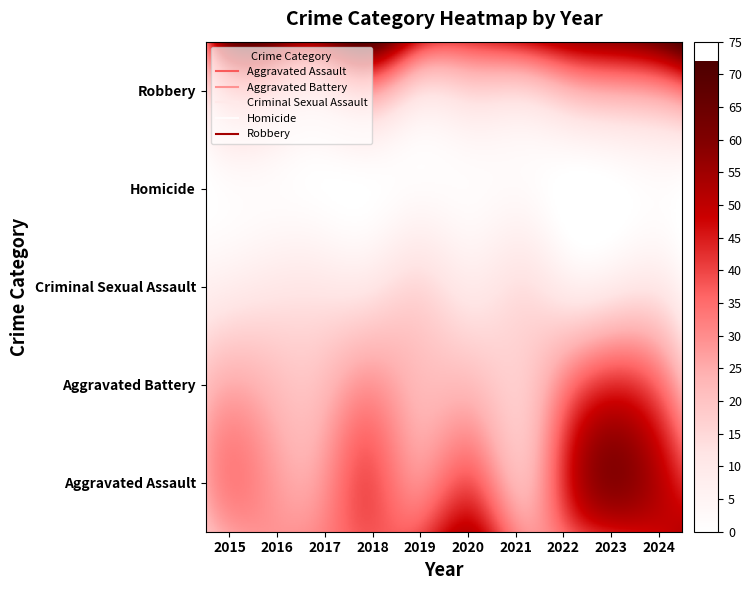

The value of Aggravated Battery at 2022 is 42. True or false?

True